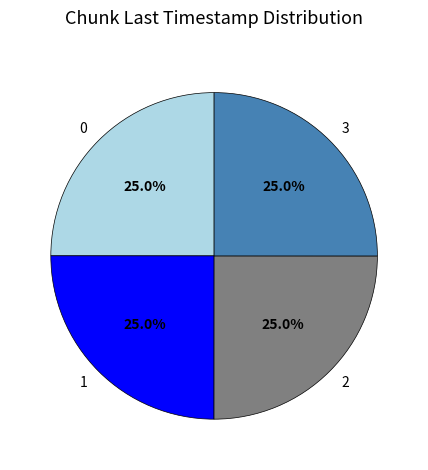

Is it true that 1 is 25% of the pie?

True